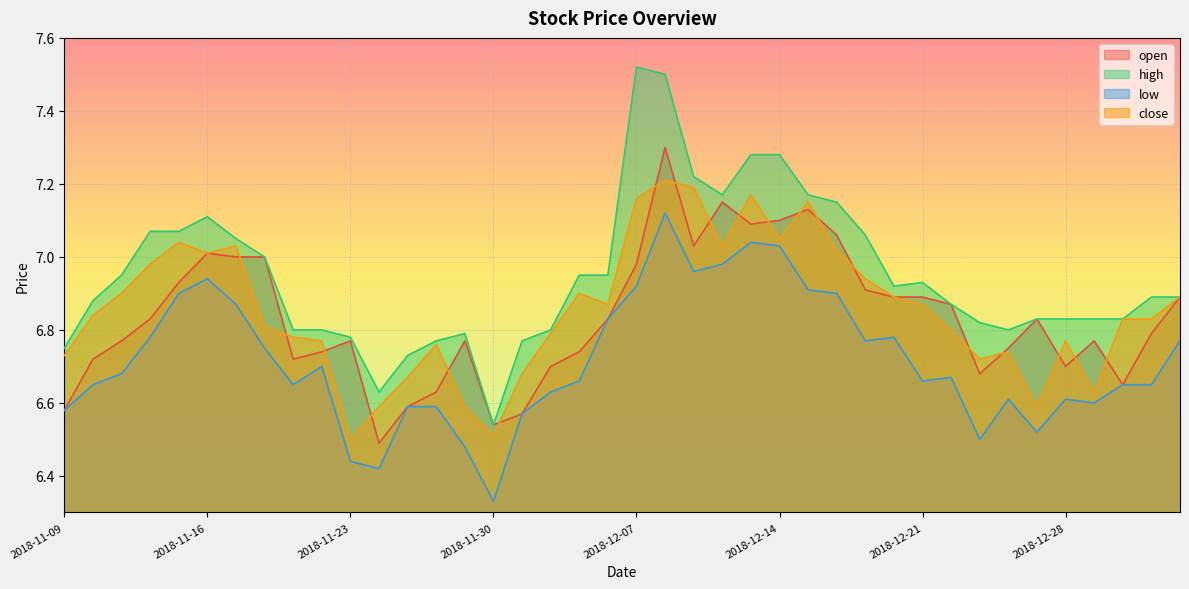

The value of close at 2018-12-07 is 7.2. True or false?

True